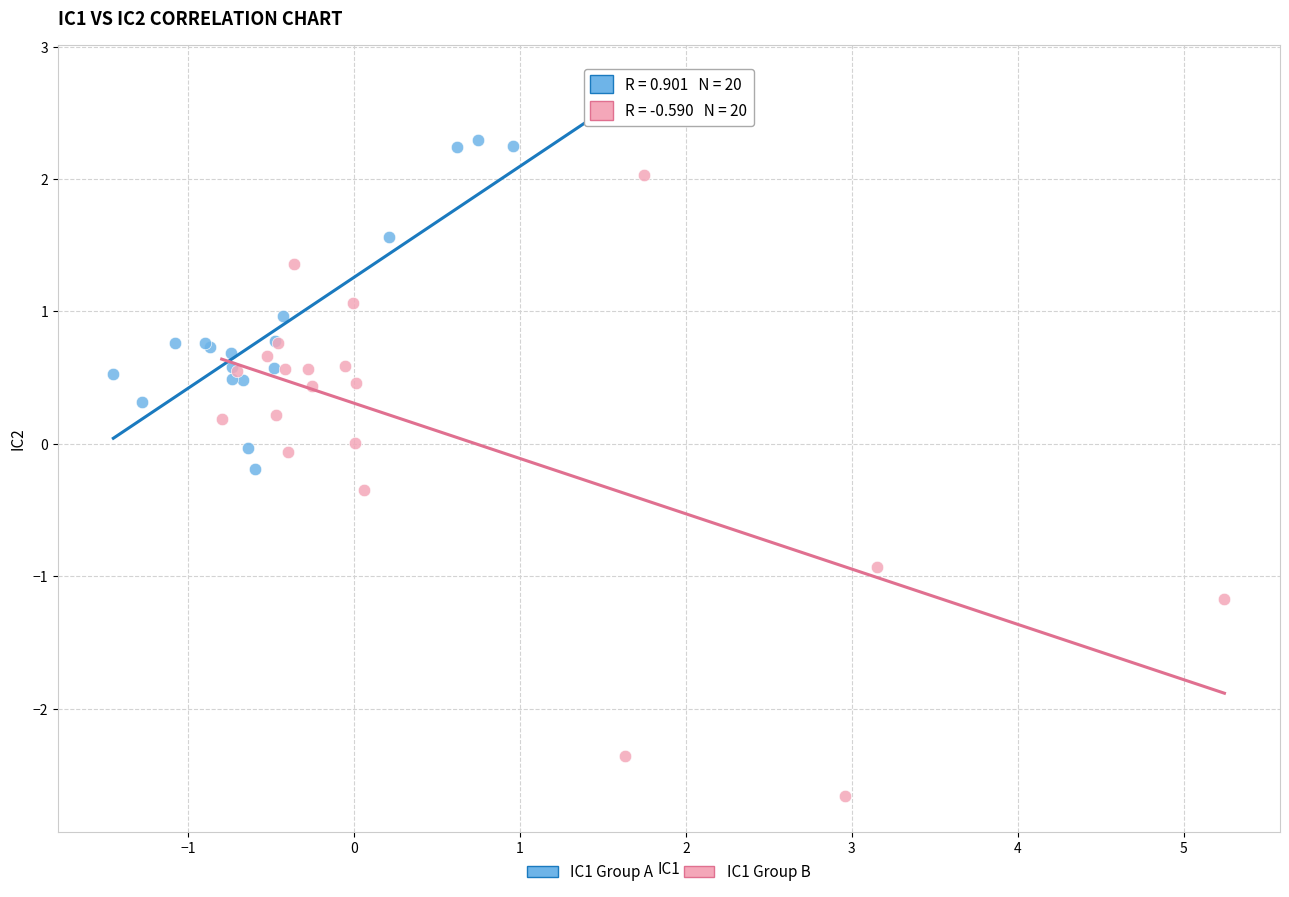

Which series contains the highest Y value?

IC1 Group A